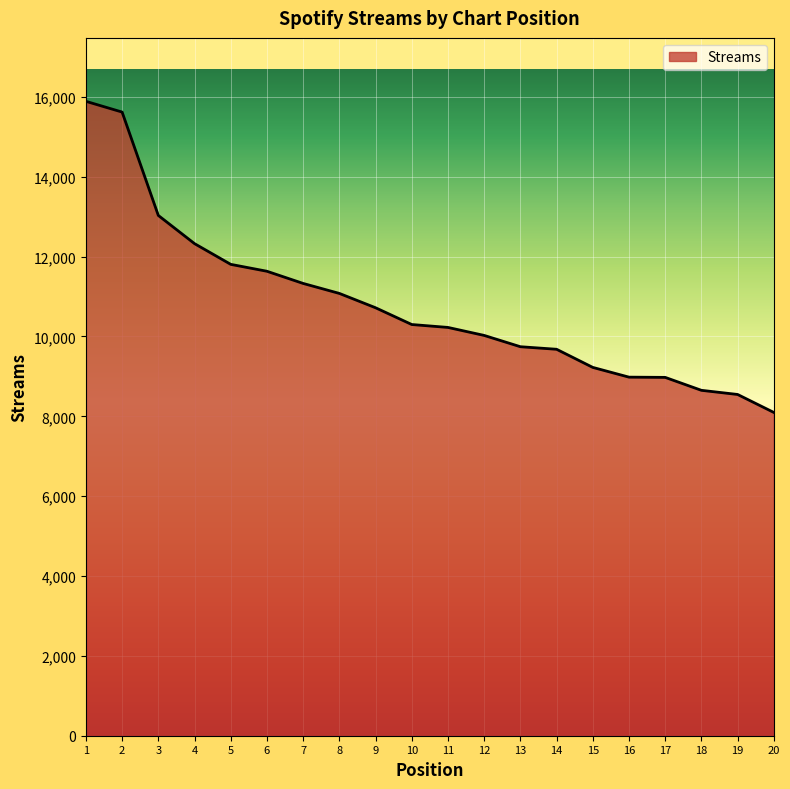

Is it true that the value at 3 is 13031?

True